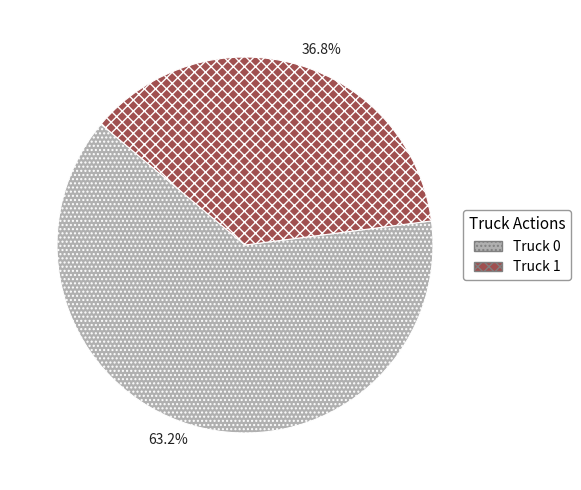

Combined, what portion of the pie is Truck 0 and Truck 1?

100.0%